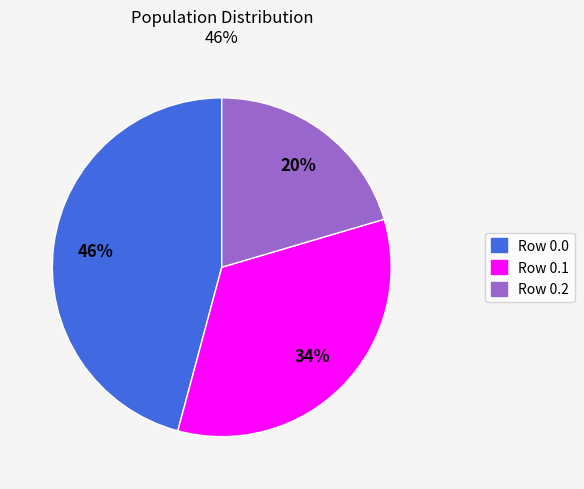

Does any single category account for the majority?

No